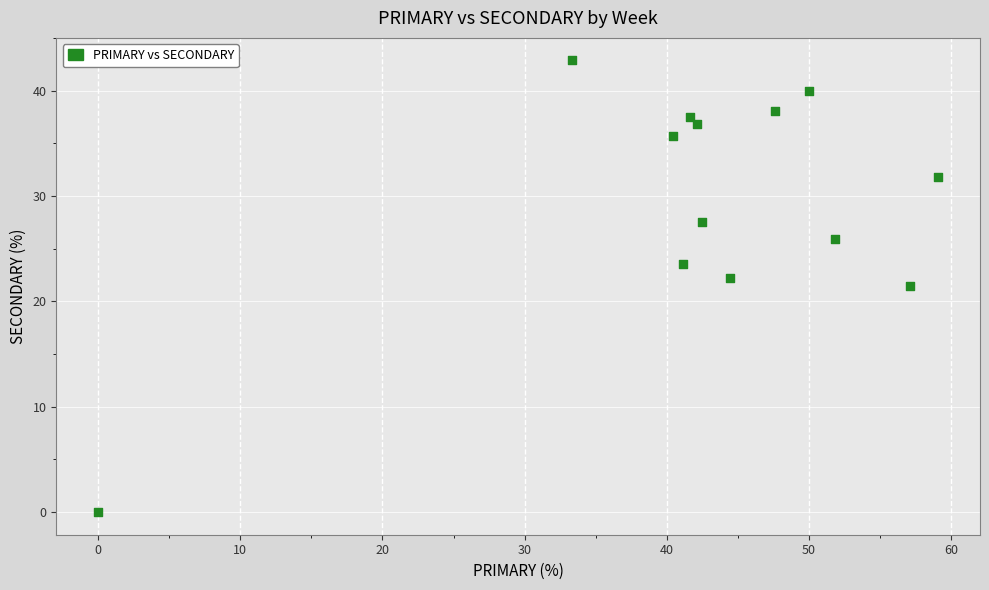

What is the range of Y values (max minus min)?

42.9